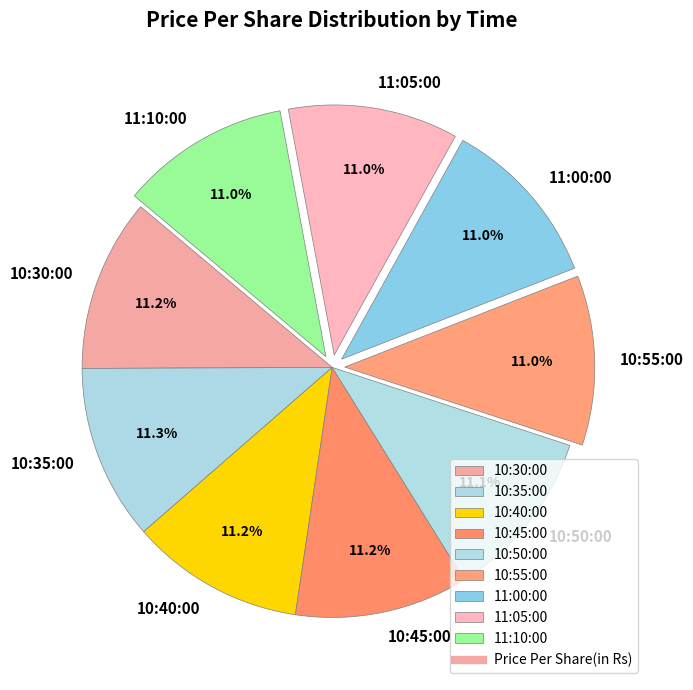

The 10:40:00 slice represents 1% of the pie. True or false?

False